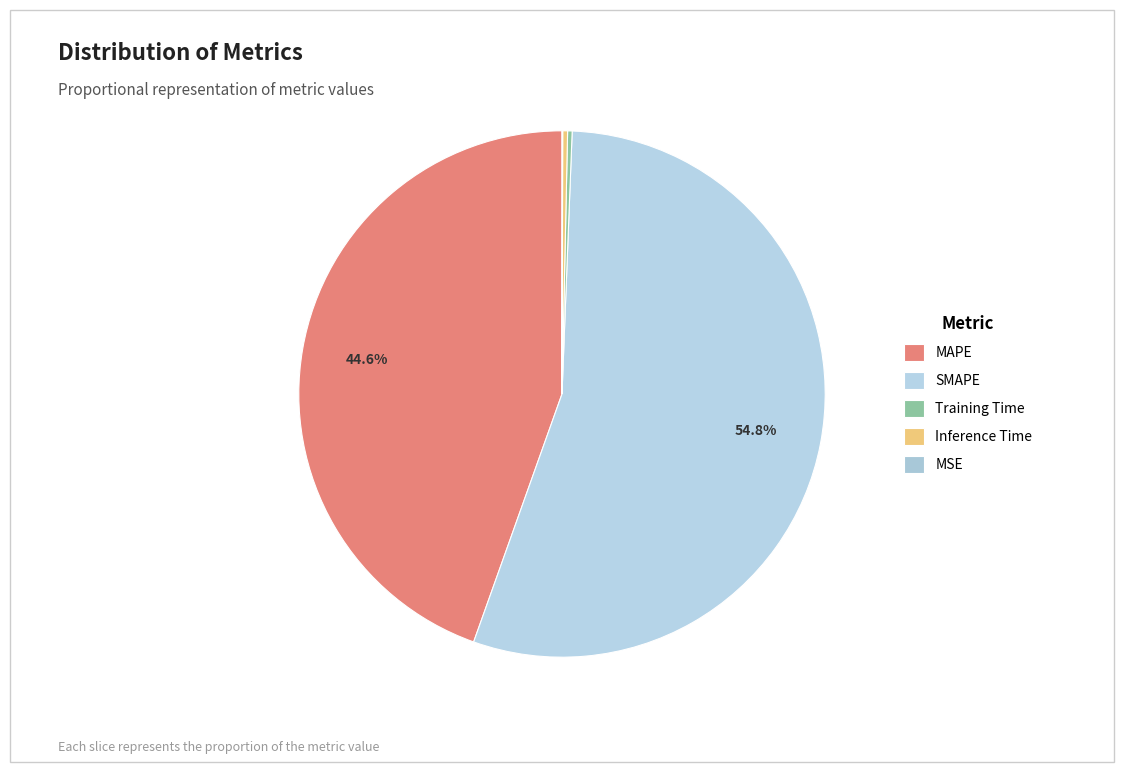

Combined, what portion of the pie is MSE and SMAPE?

54.9%